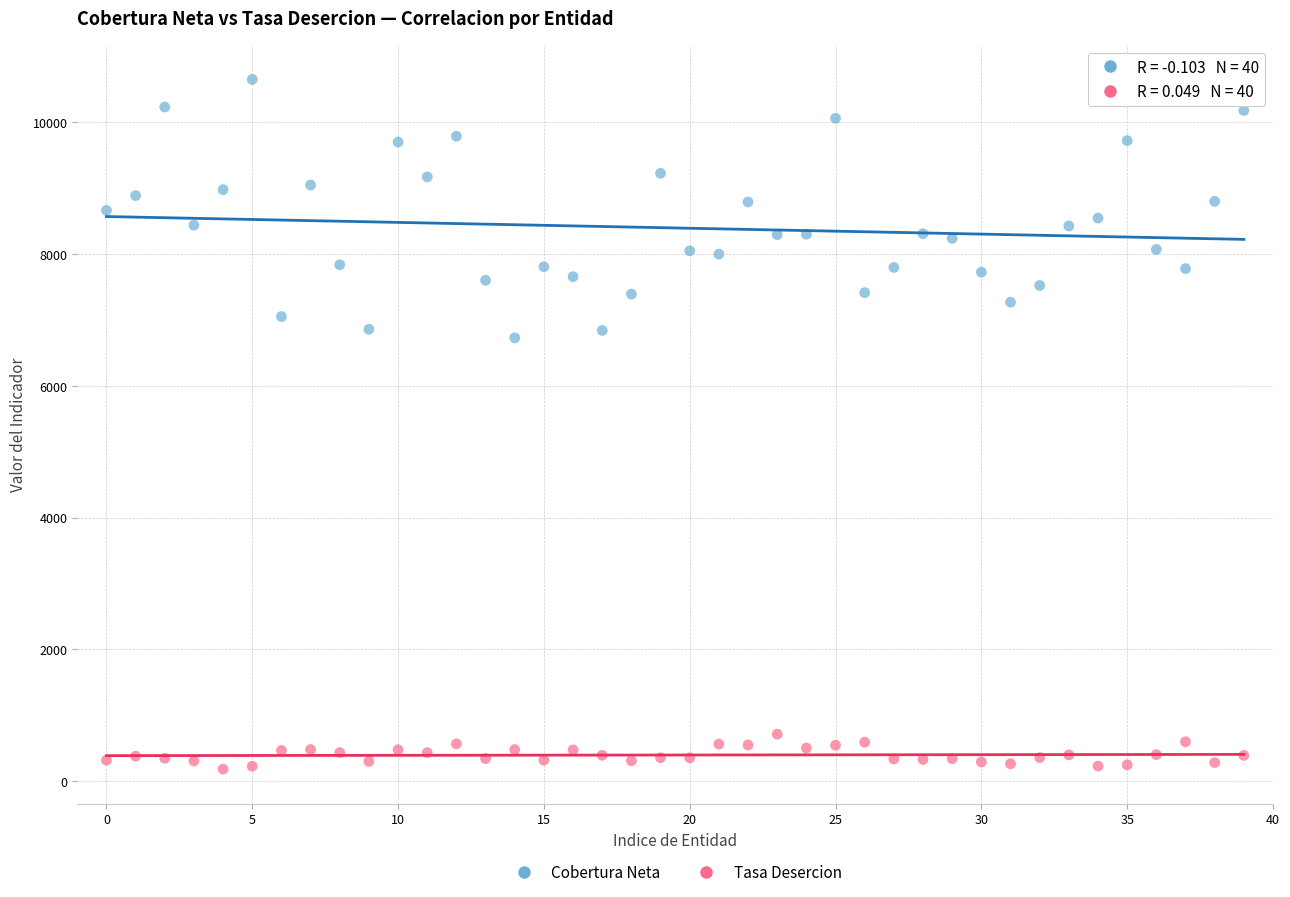

Which series has the largest Y range (max minus min)?

Cobertura Neta